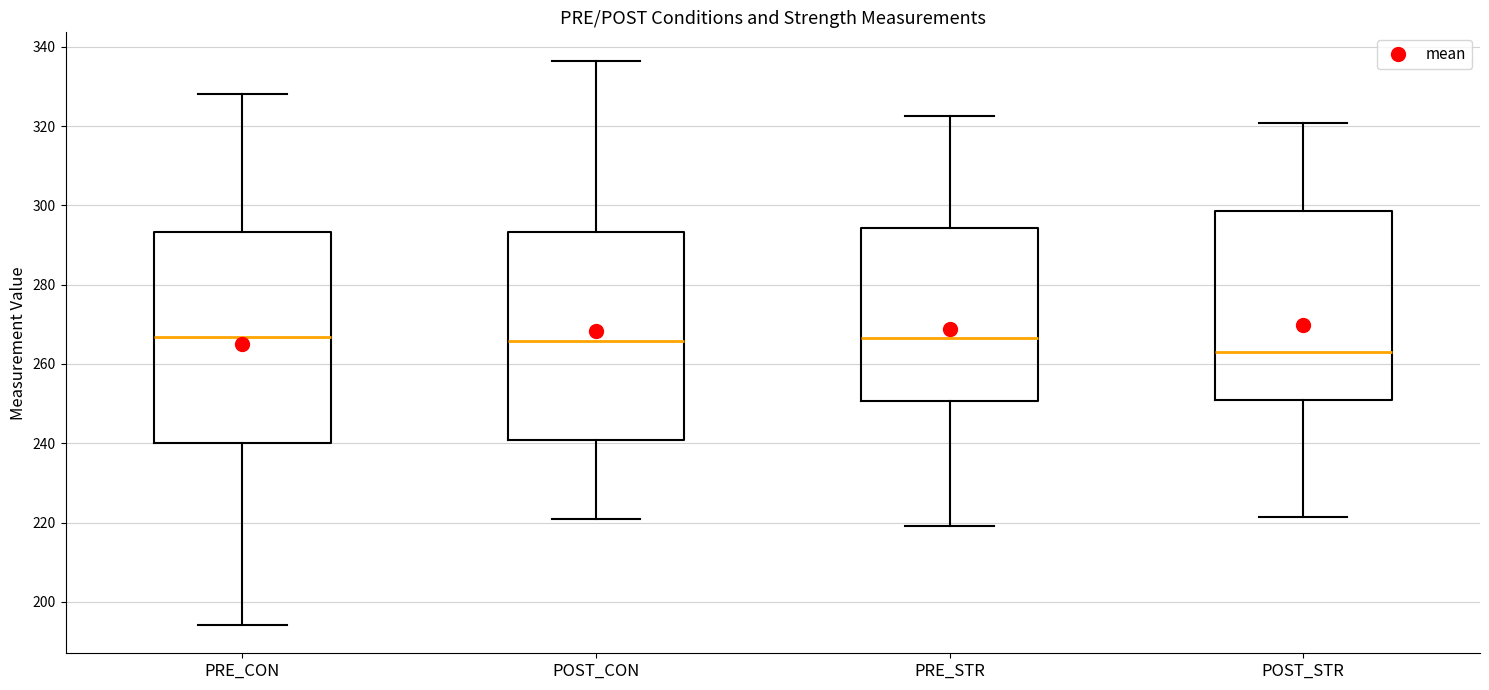

Reading left to right, transcribe this box plot: for each box, give where its median line is, the range the box spans, and where its two whiskers end, as read against the y-axis. The values are not printed on the chart, so give them approximately, as read against the axis.

PRE_CON: median 266, box 240 to 294, whiskers 194 to 328
POST_CON: median 266, box 240 to 294, whiskers 220 to 336
PRE_STR: median 266, box 250 to 294, whiskers 220 to 322
POST_STR: median 264, box 250 to 298, whiskers 222 to 320